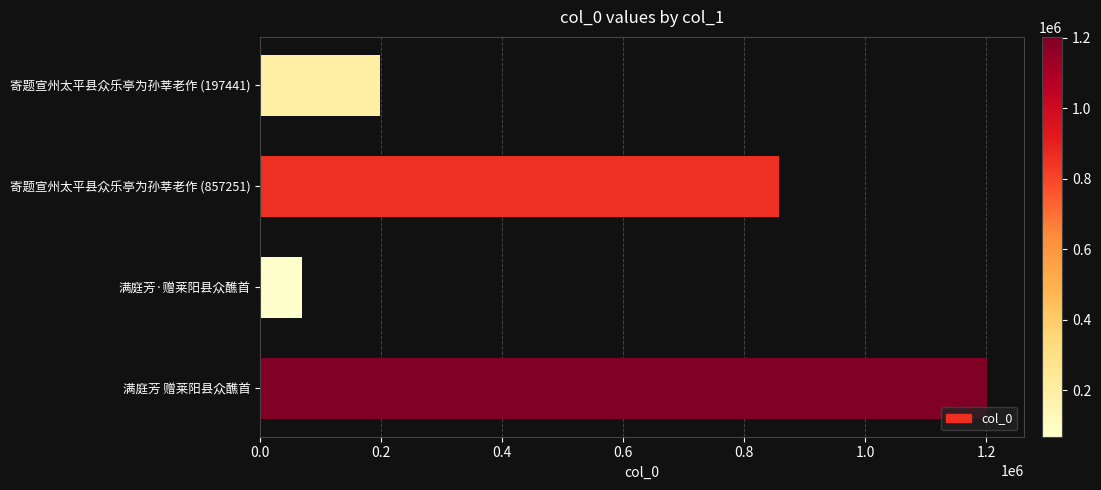

What is the greatest value displayed?

1201896